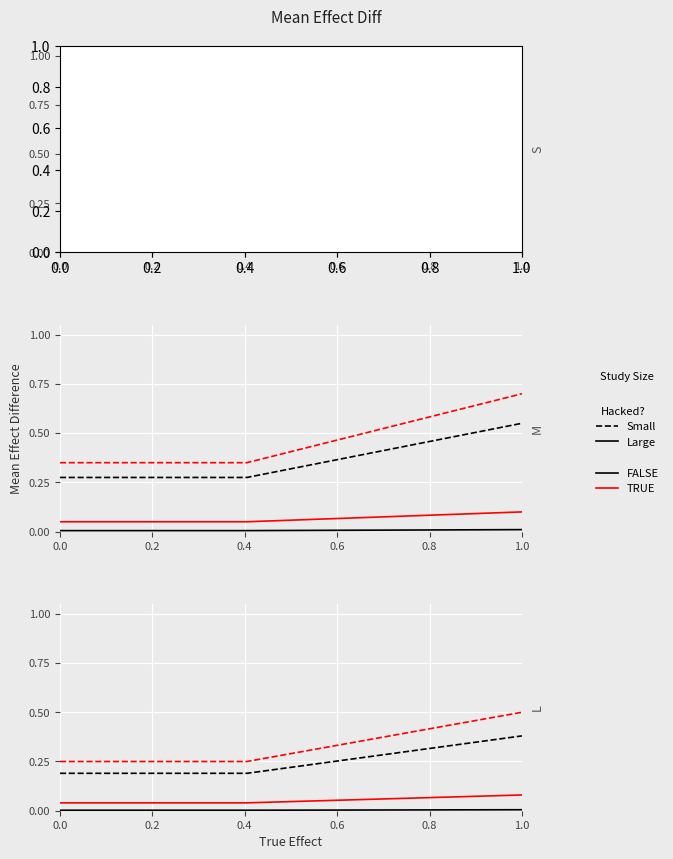

At which label does Small / TRUE reach its peak?

1.0